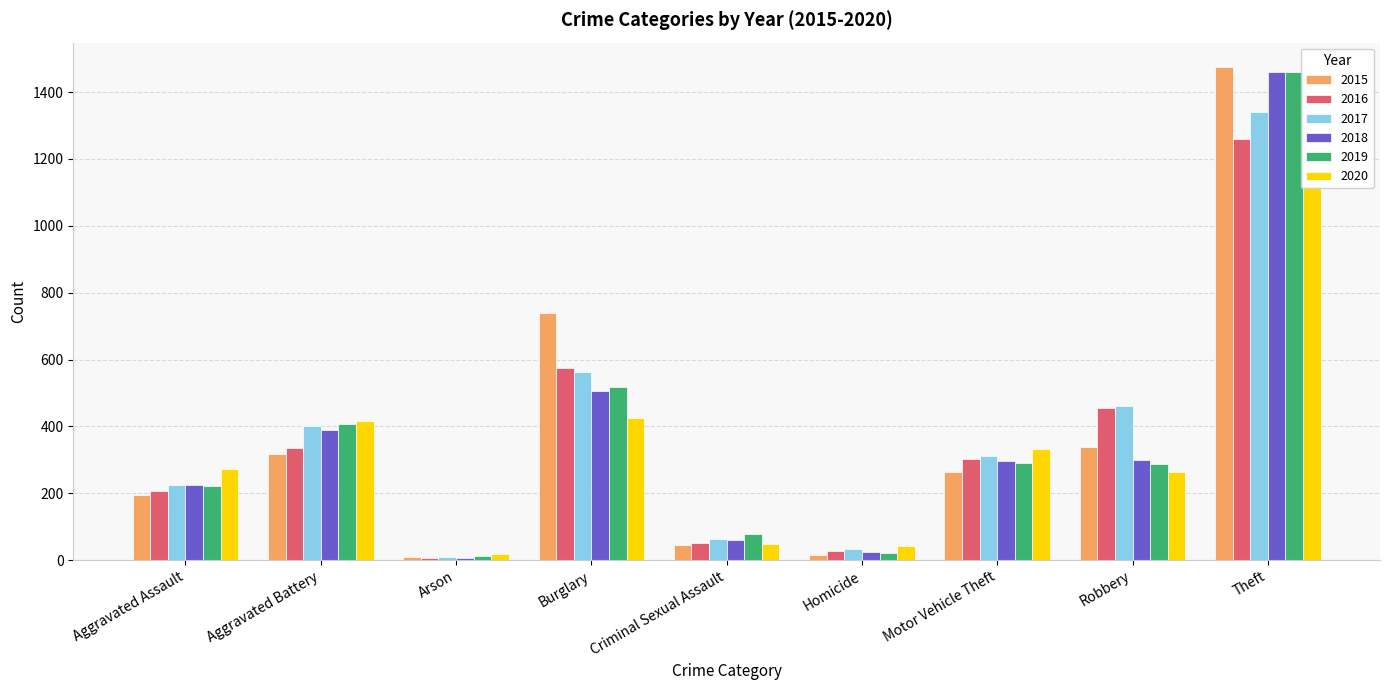

How many categories are shown in the chart?

9